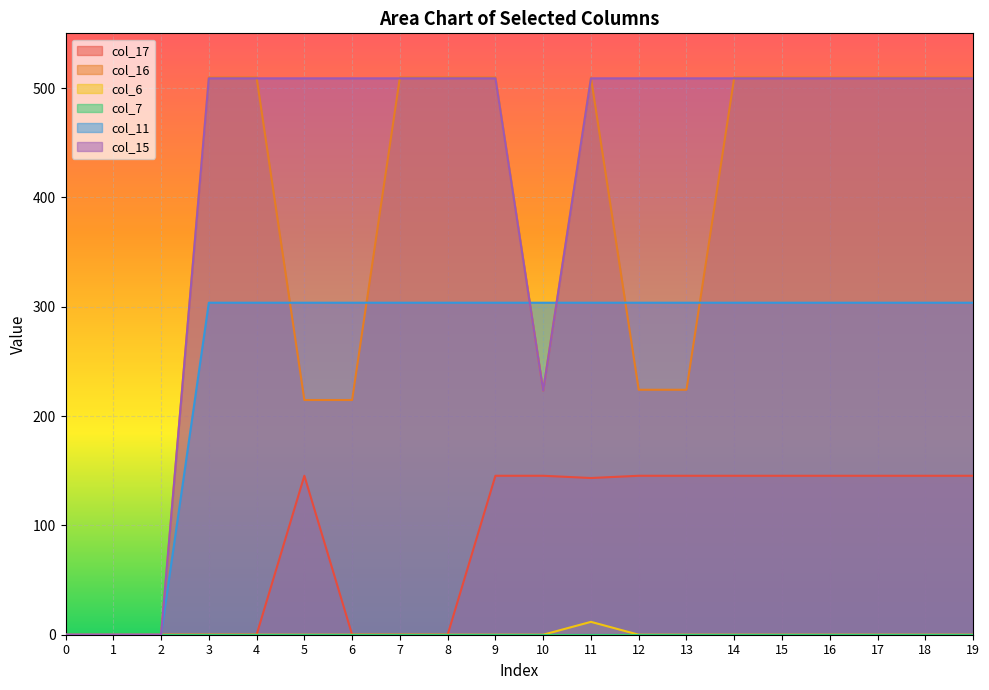

Which series changed the most between 13 and 15?

col_16